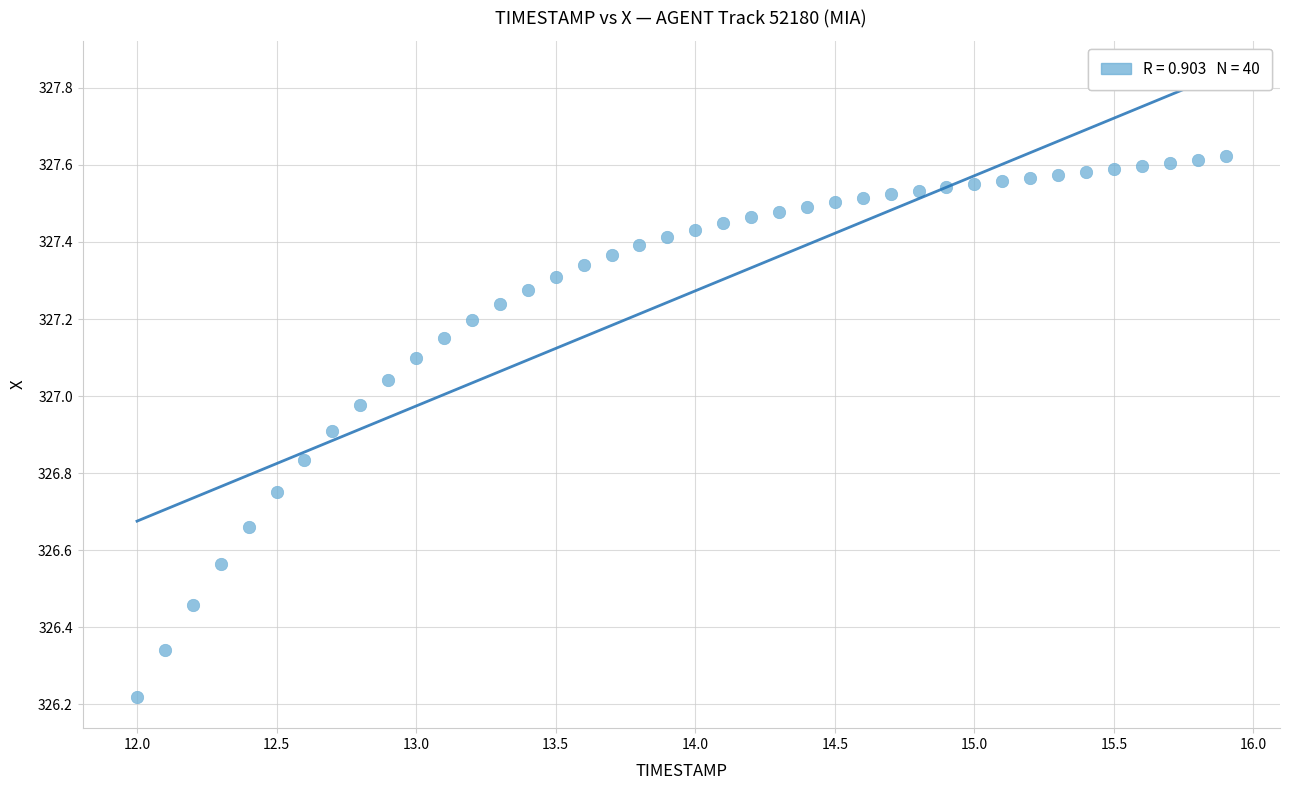

What is the range of X values (max minus min)?

3.9